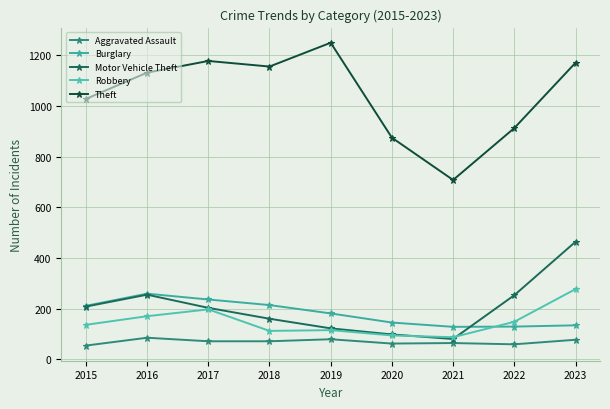

True or false: Robbery and Theft cross at least once.

False